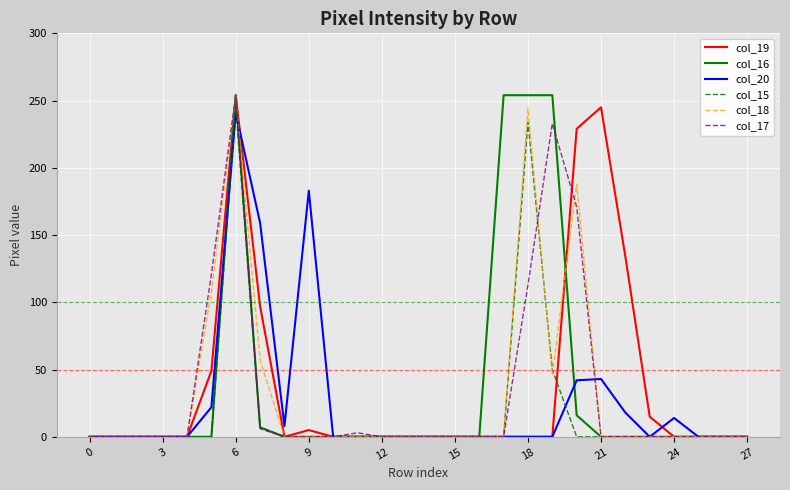

Does the chart have visible grid lines?

Yes